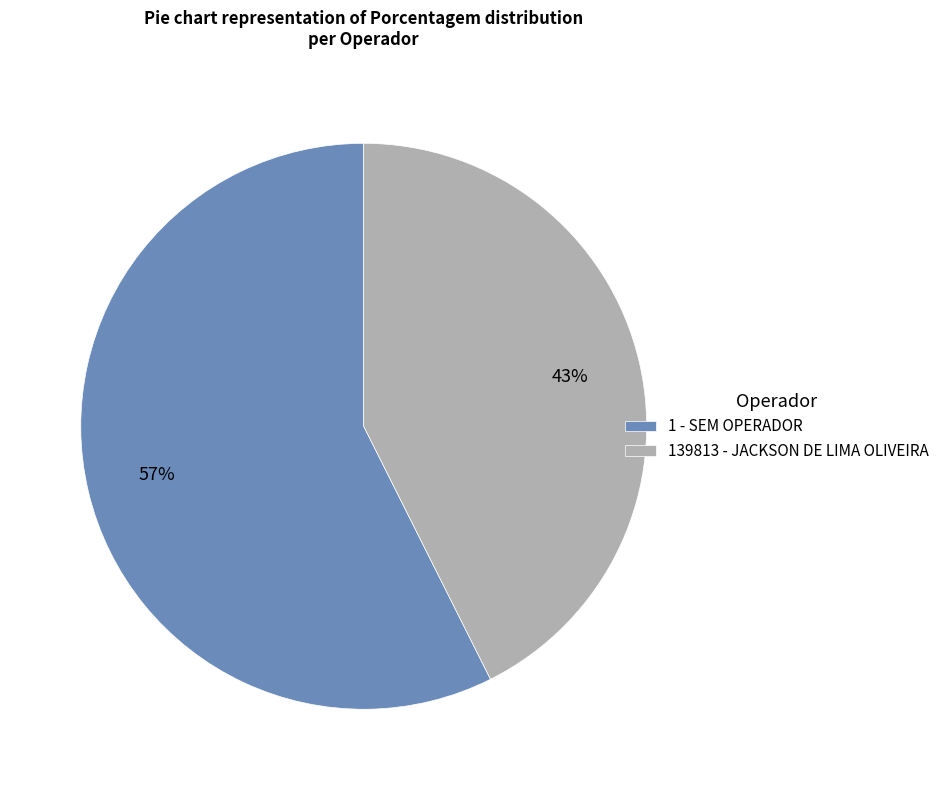

Do 139813 - JACKSON DE LIMA OLIVEIRA and 1 - SEM OPERADOR together represent more than half of the pie?

Yes